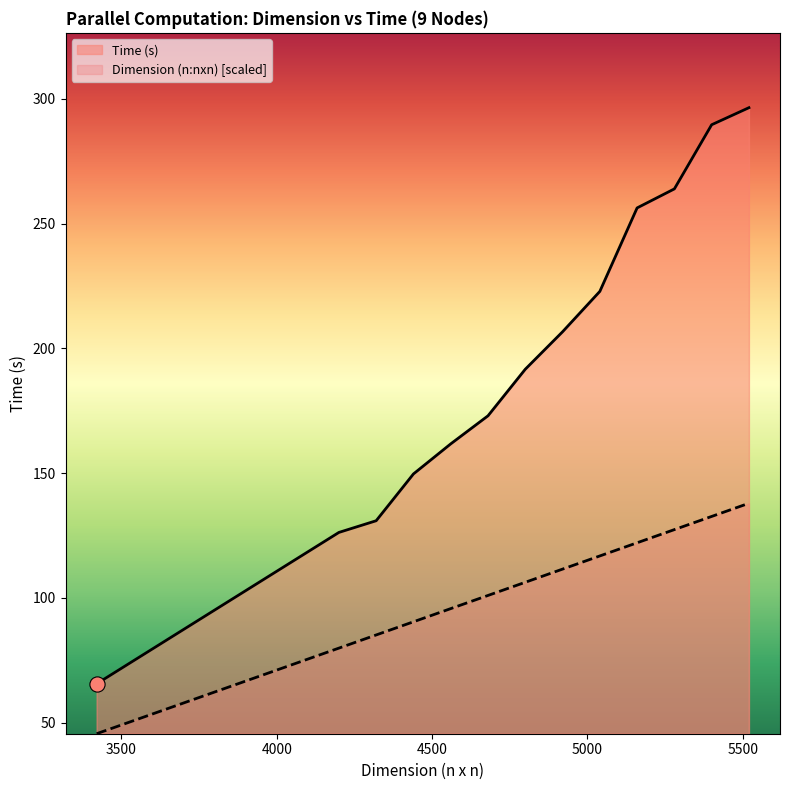

What are all the series names shown in the legend?

Time (s), Dimension (n:nxn) [scaled]